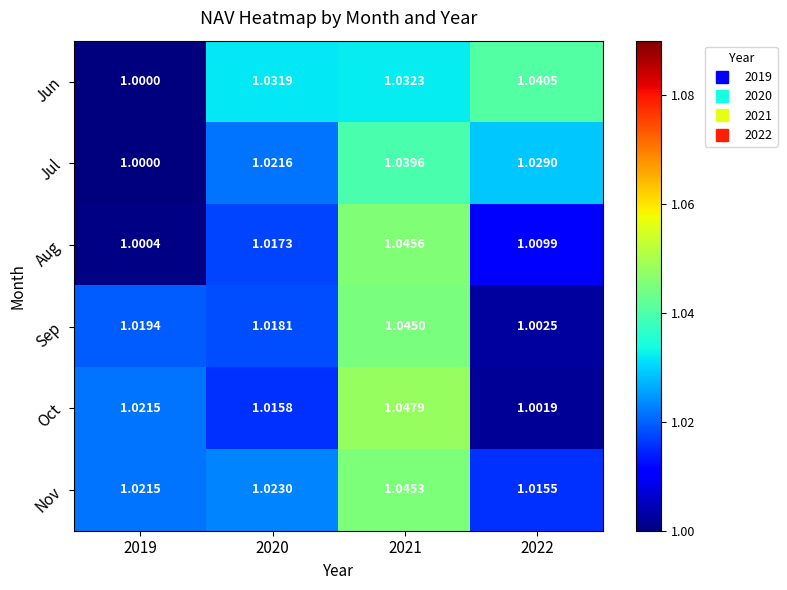

Between 2019 and 2021, which series saw the biggest shift?

Aug